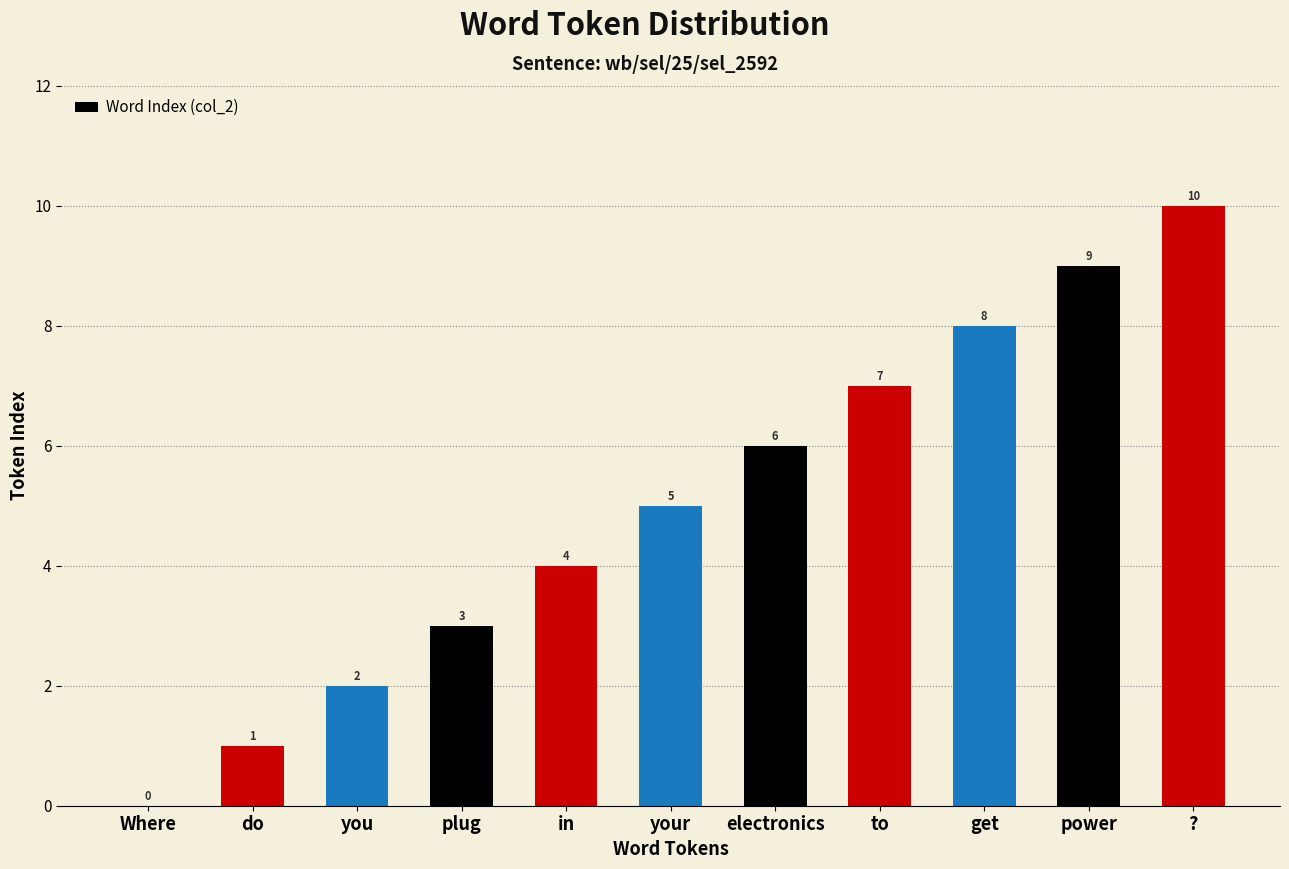

Where is the data nearest to the value 5?

your